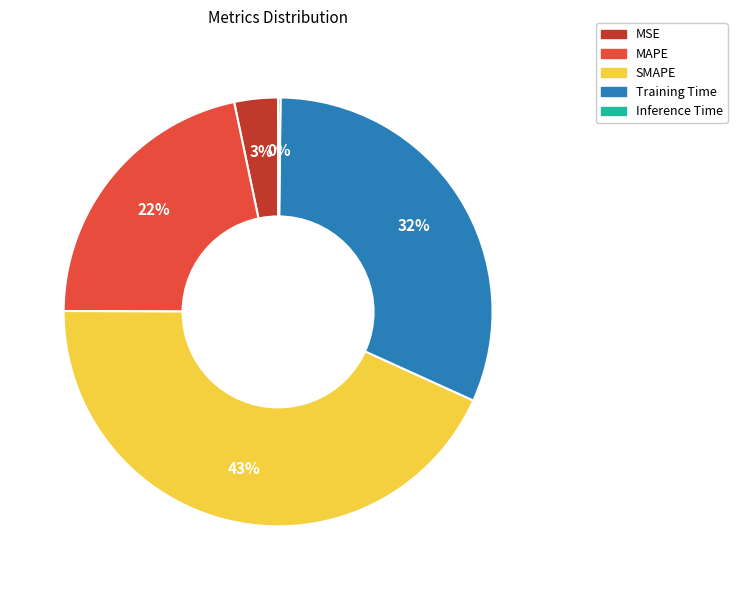

To the nearest percent, what percentage of the pie is MAPE?

22%